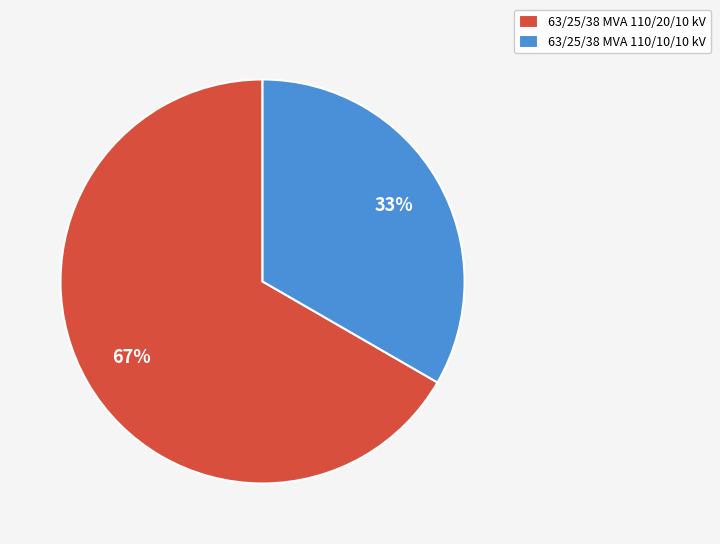

What is the smallest slice in the pie chart?

63/25/38 MVA 110/10/10 kV